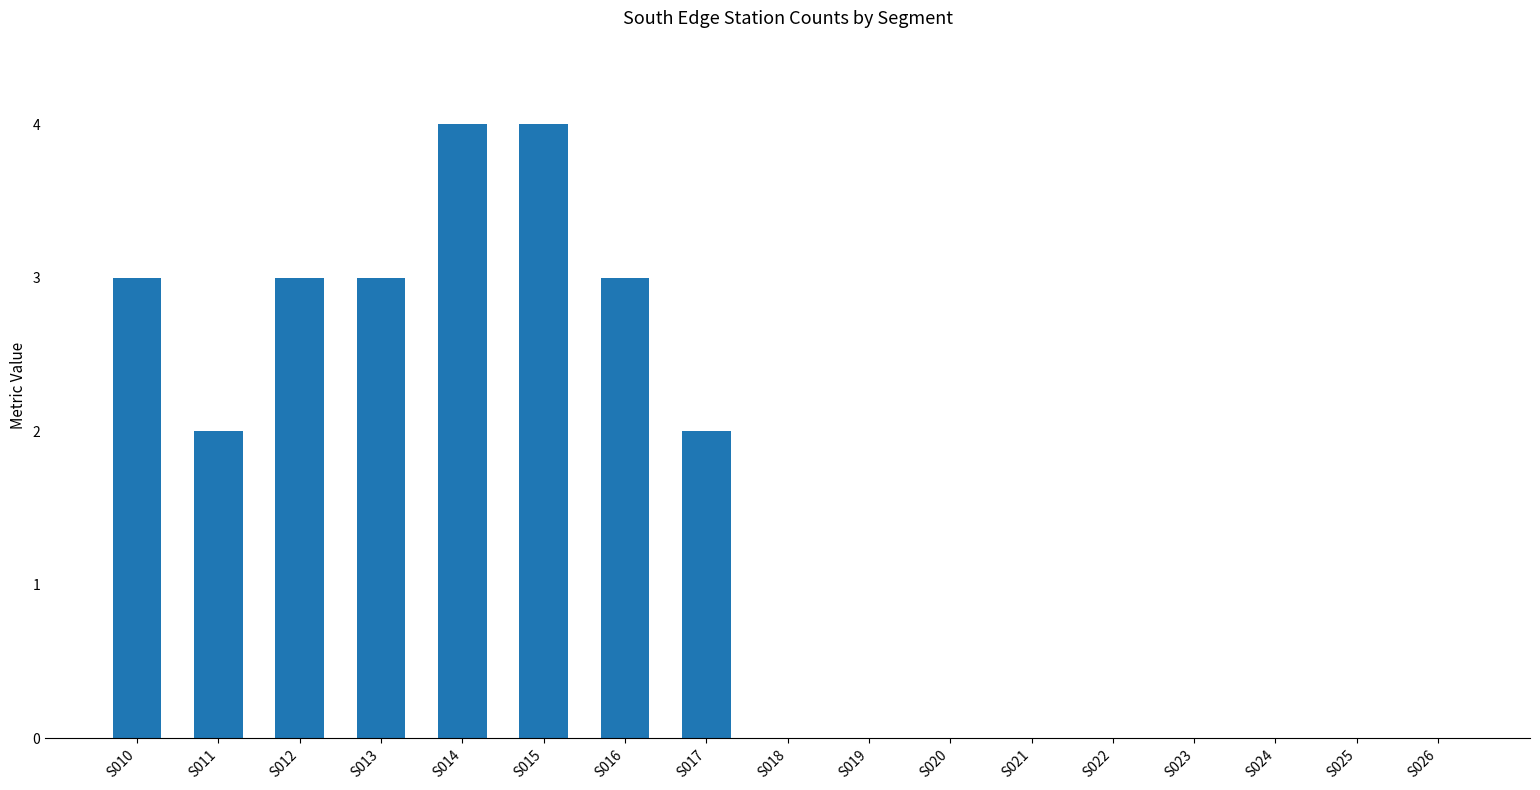

What is the average value?

1